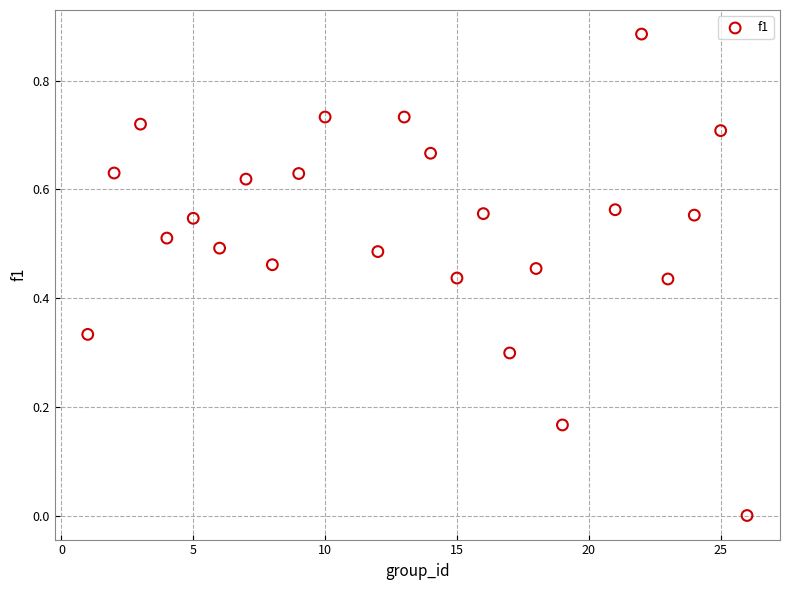

What is the range of X values (max minus min)?

25.0